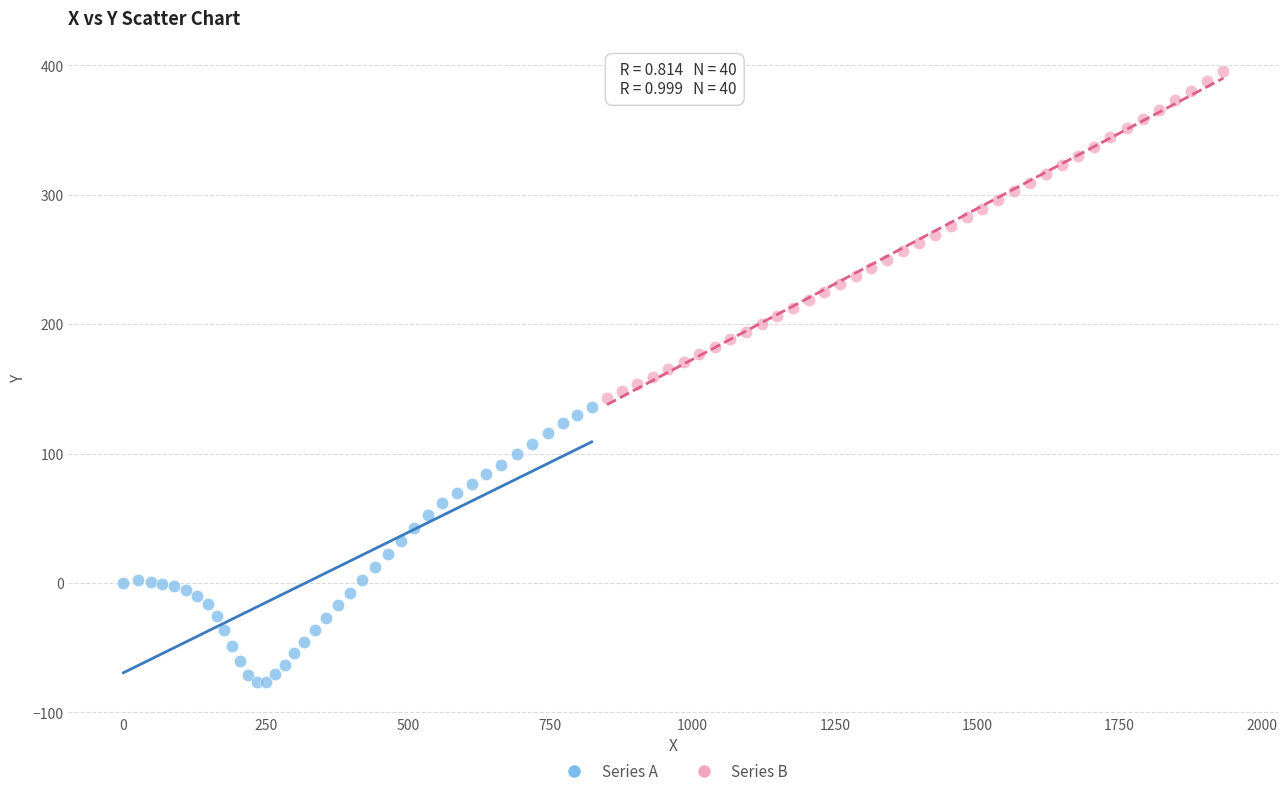

Which series reaches the minimum Y coordinate?

Series A